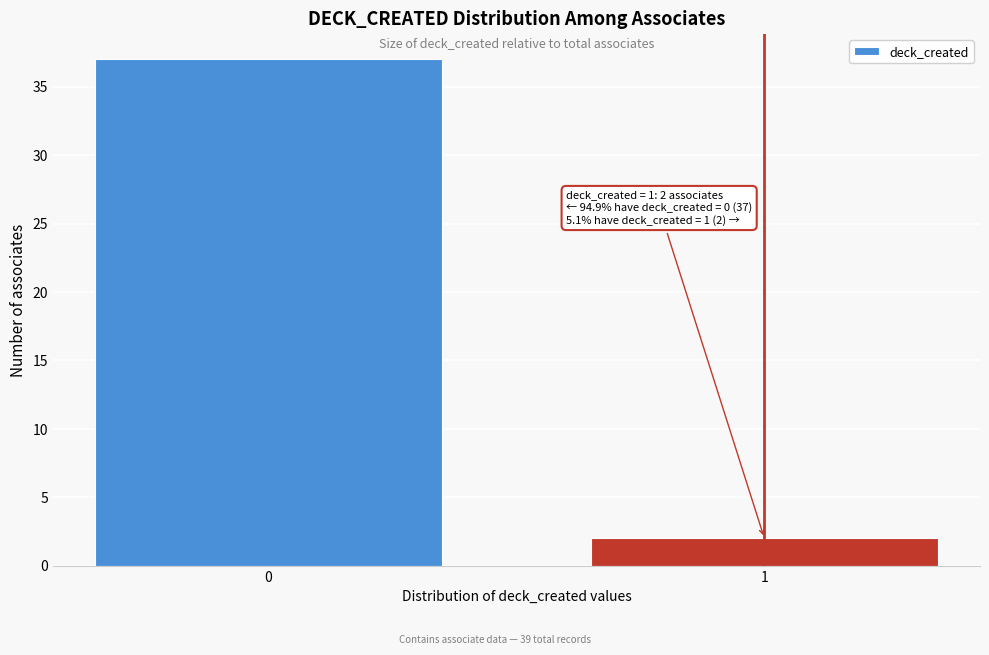

Reading left to right, what are all the values shown in this chart?

0=37	1=2